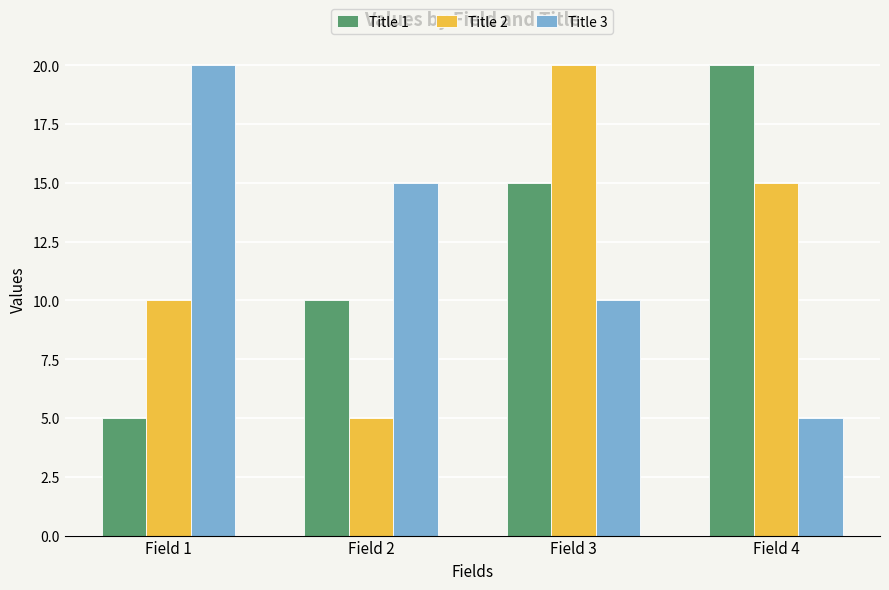

Rank the categories by Title 3 value from highest to lowest.

Field 1, Field 2, Field 3, Field 4